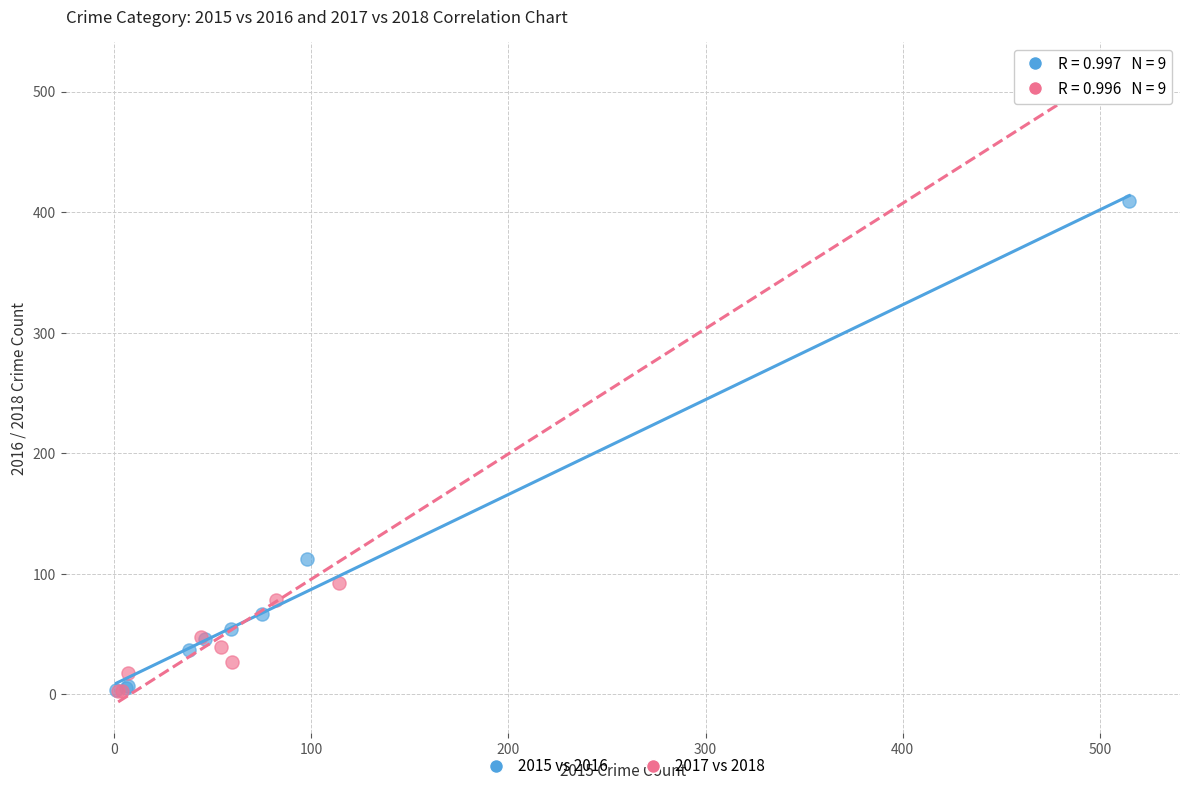

Which series contains the highest Y value?

2017 vs 2018